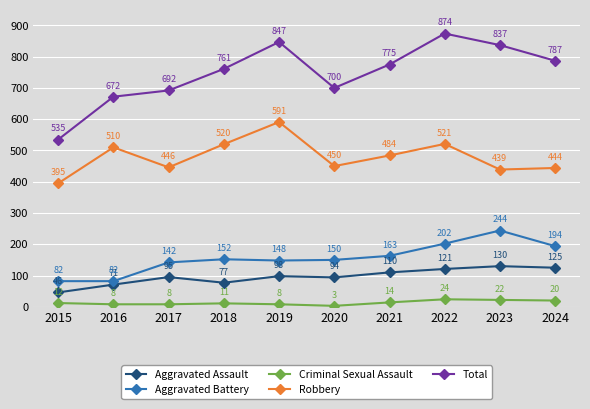

True or false: Robbery and Criminal Sexual Assault cross at least once.

False